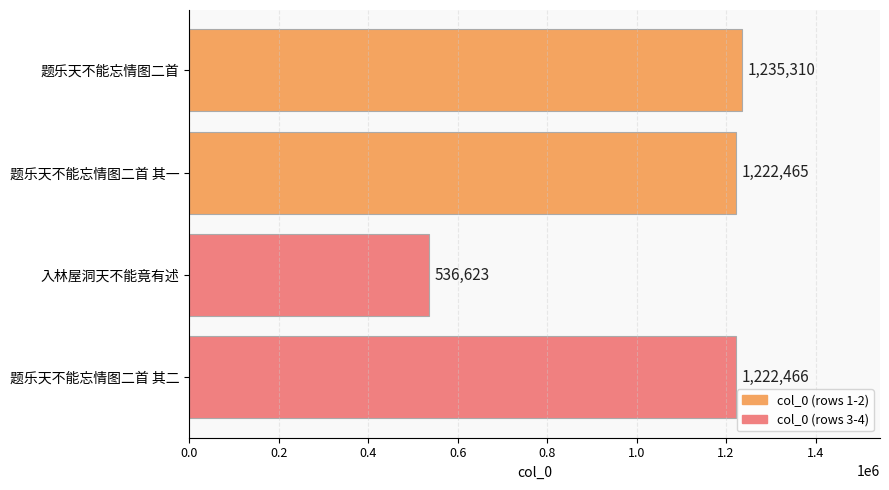

True or false: the data shows 770668 at 题乐天不能忘情图二首 其一.

False